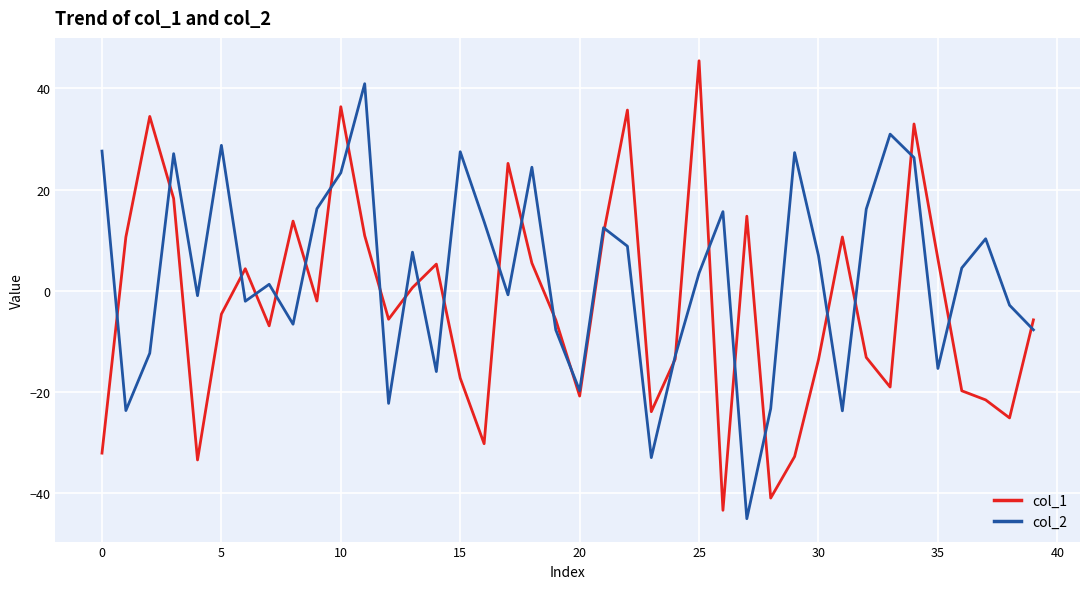

What is the highest value of the col_2 series?

40.9